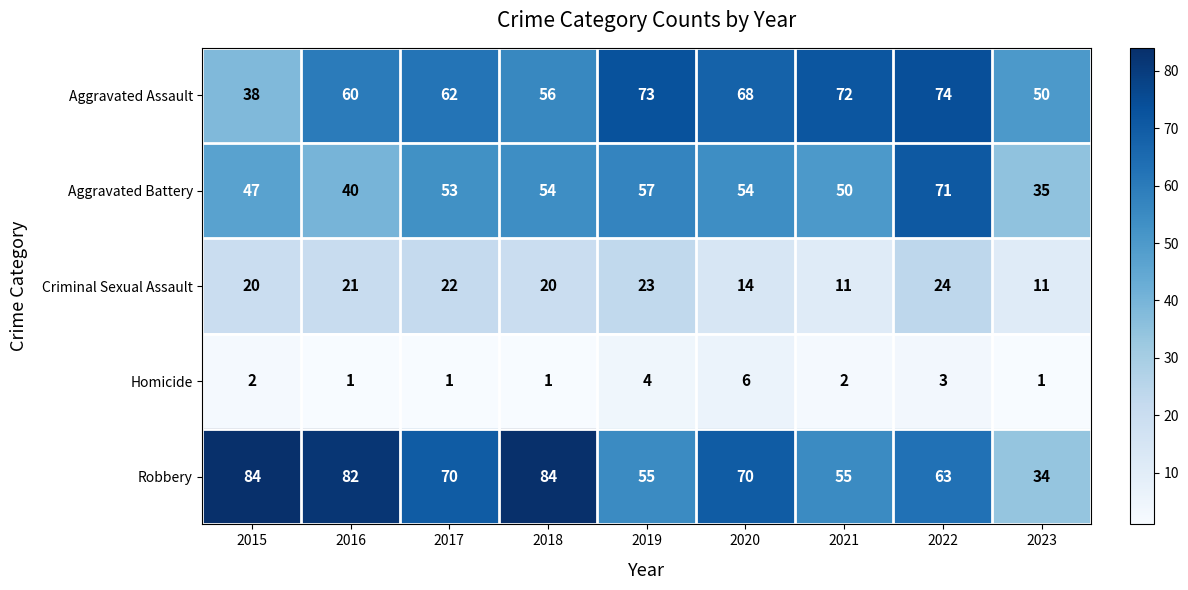

The Aggravated Assault series shows 73 at 2019. True or false?

True